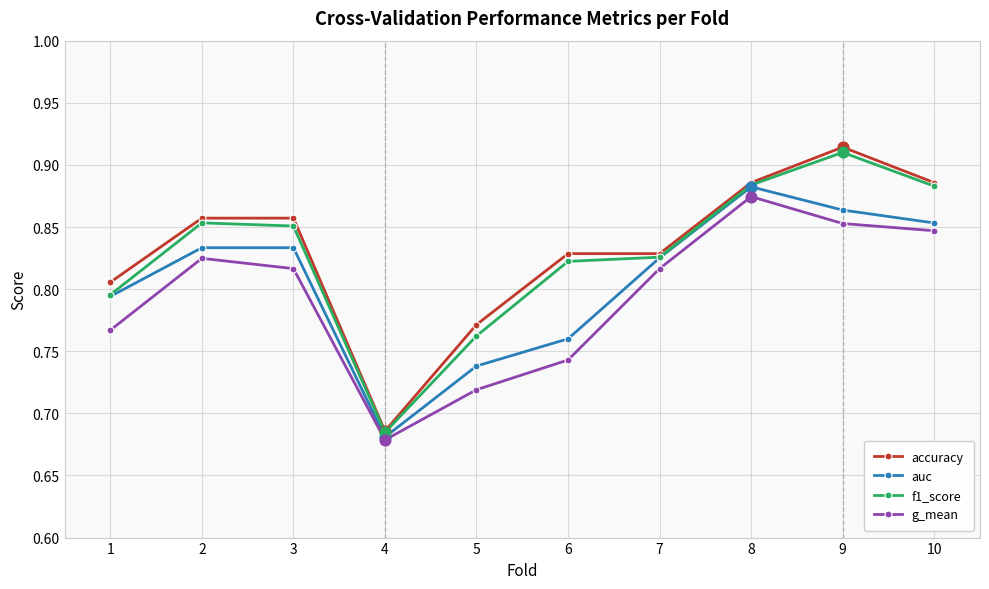

Between 2 and 10, which series saw the biggest shift?

f1_score